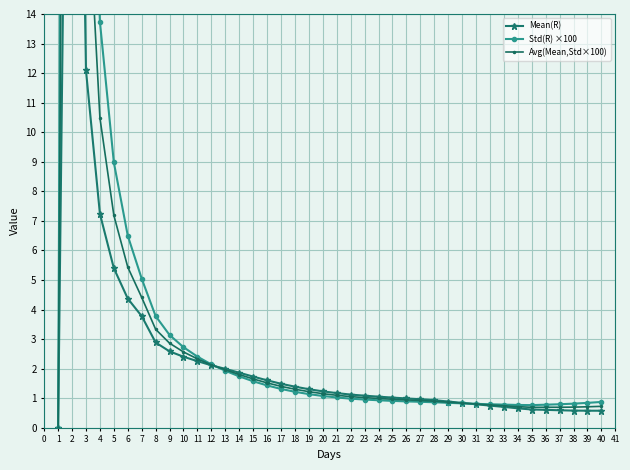

At 38, list the series in order from largest to smallest.

Std(R) ×100, Avg(Mean,Std×100), Mean(R)